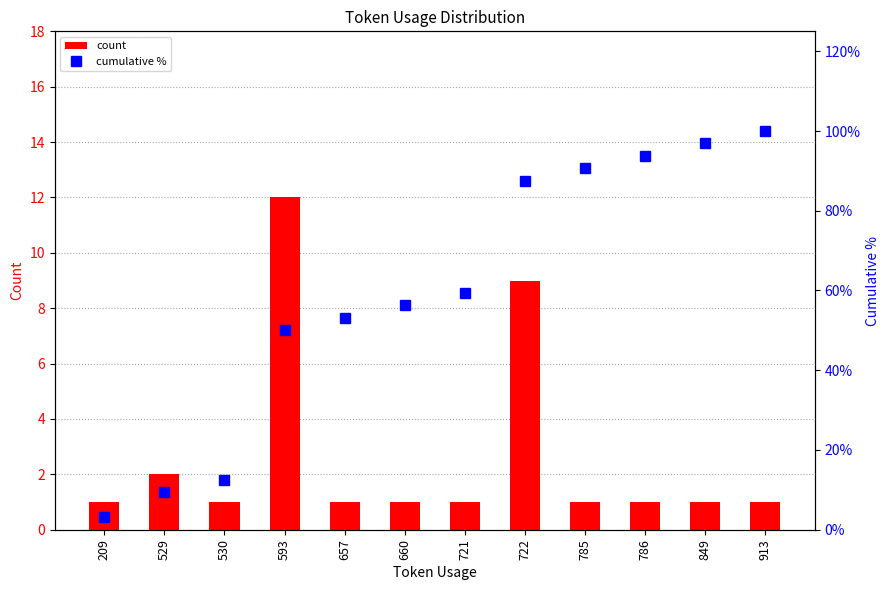

Reading right to left, extract all data points from this chart.

count: 913=1.0	849=1.0	786=1.0	785=1.0	722=9.0	721=1.0	660=1.0	657=1.0	593=12.0	530=1.0	529=2.0	209=1.0
cumulative %: 913=100.0	849=96.9	786=93.8	785=90.6	722=87.5	721=59.4	660=56.2	657=53.1	593=50.0	530=12.5	529=9.4	209=3.1